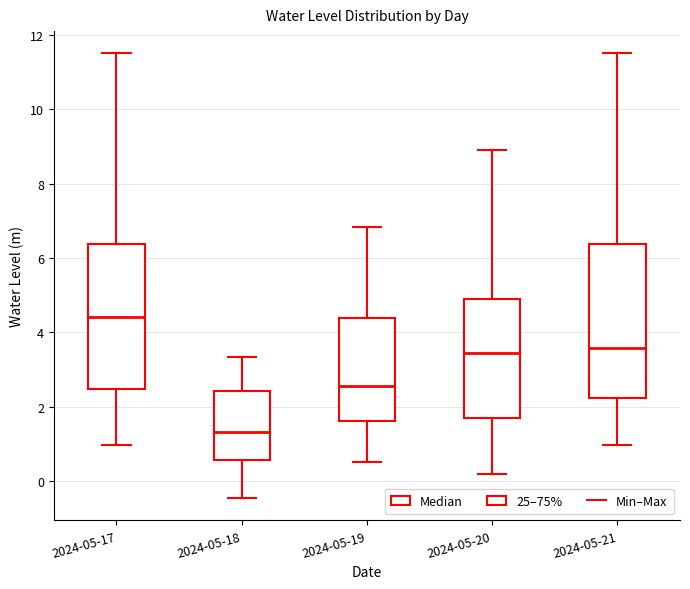

Where is the upper edge of the box for 2024-05-17 on the y-axis? The values are not printed on the chart, so give them approximately, as read against the axis.

6.4